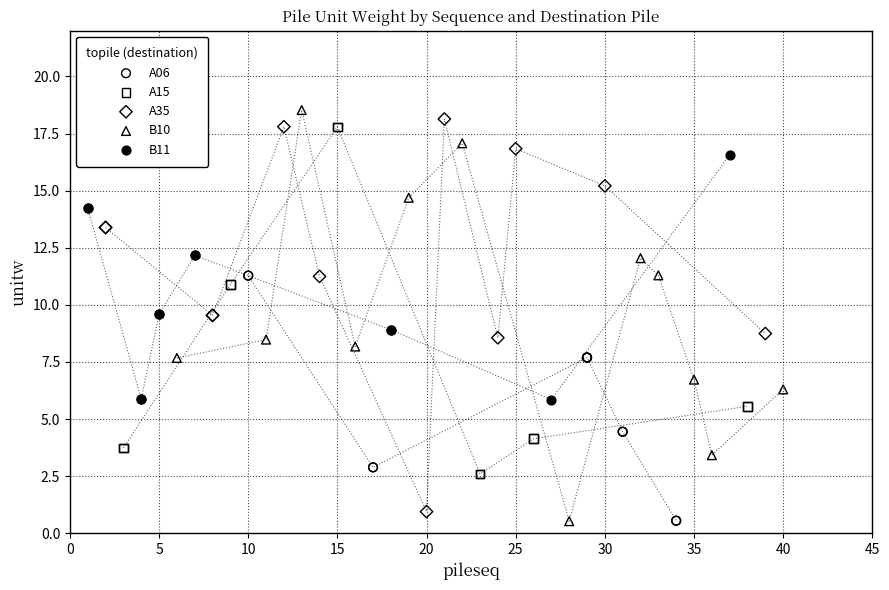

What are all the series names shown in the legend?

A06, A15, A35, B10, B11